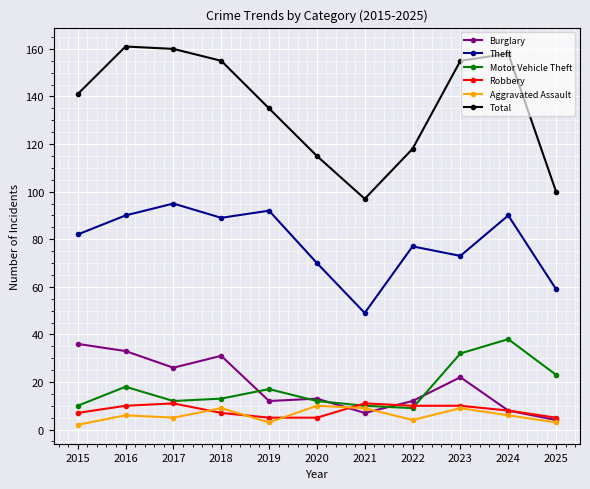

In Aggravated Assault, how many points are lower than both neighbors (excluding endpoints)?

3